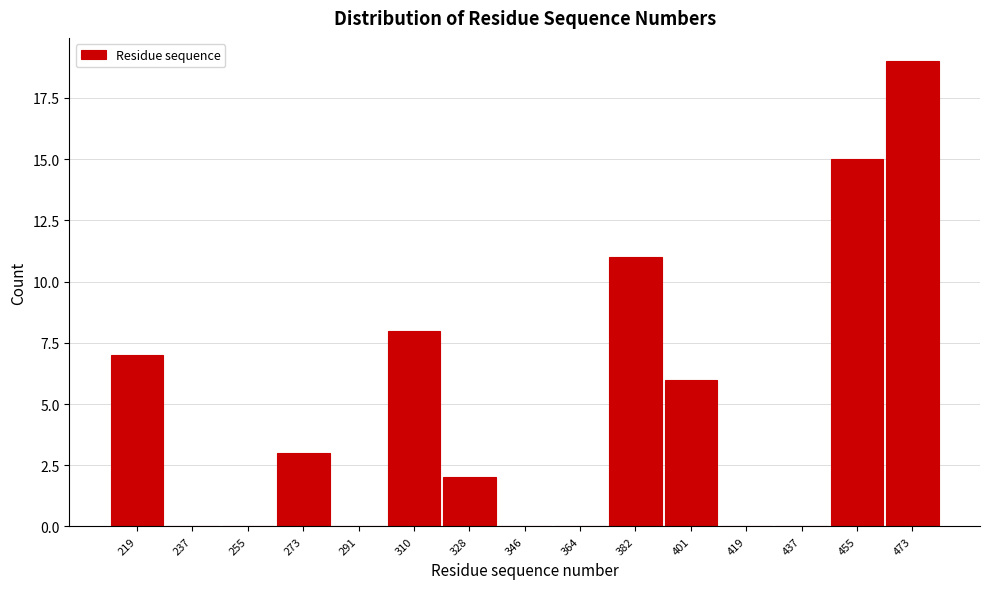

Reading right to left, list all the values displayed in this chart.

473=19	455=15	437=0	419=0	401=6	382=11	364=0	346=0	328=2	310=8	291=0	273=3	255=0	237=0	219=7